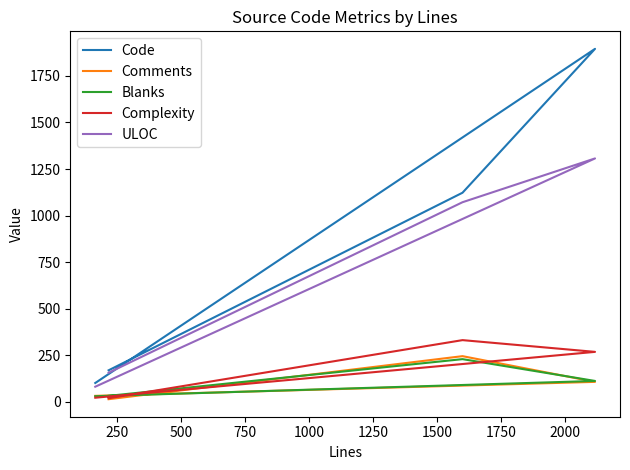

Which series has the largest range (max minus min)?

Code